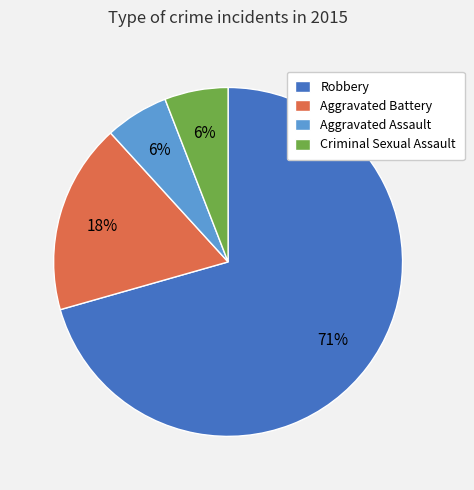

How many slices are in this pie chart?

4